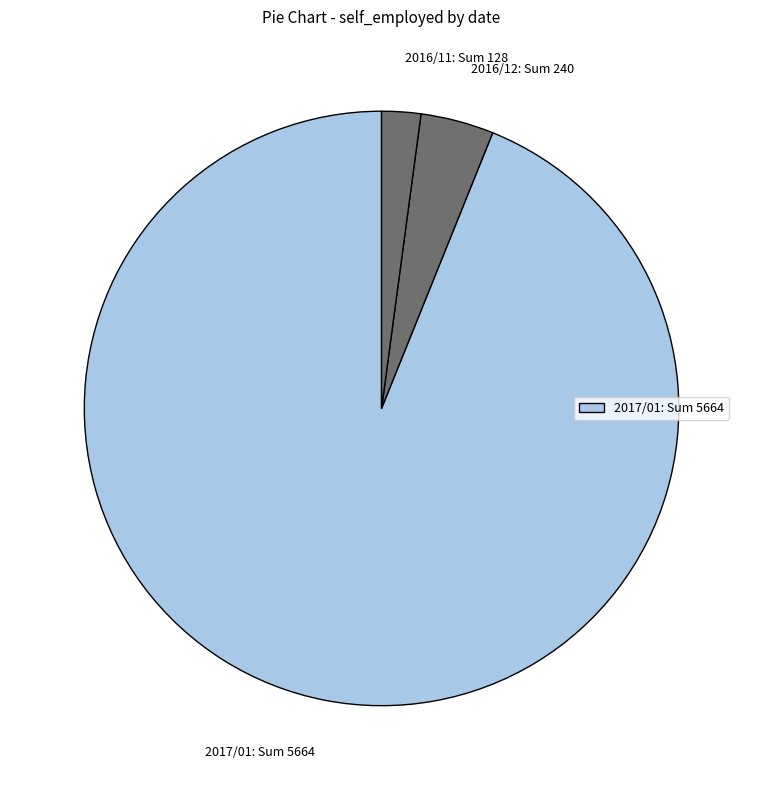

How many slices are in this pie chart?

3